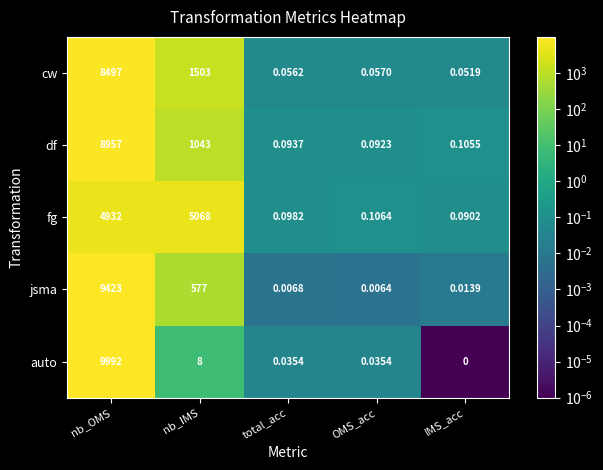

How many distinct data groups are displayed?

5